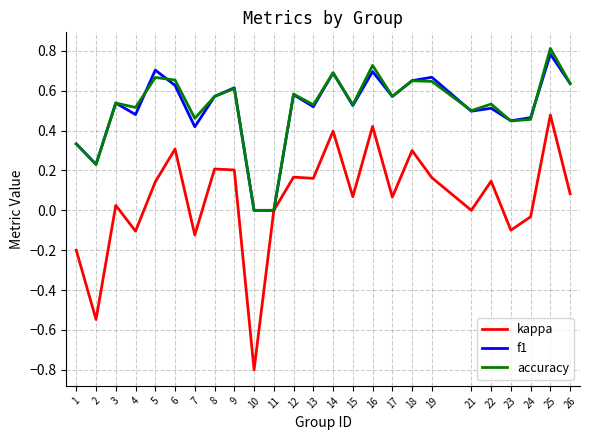

Count the f1 values in the range 0 to 1.

25